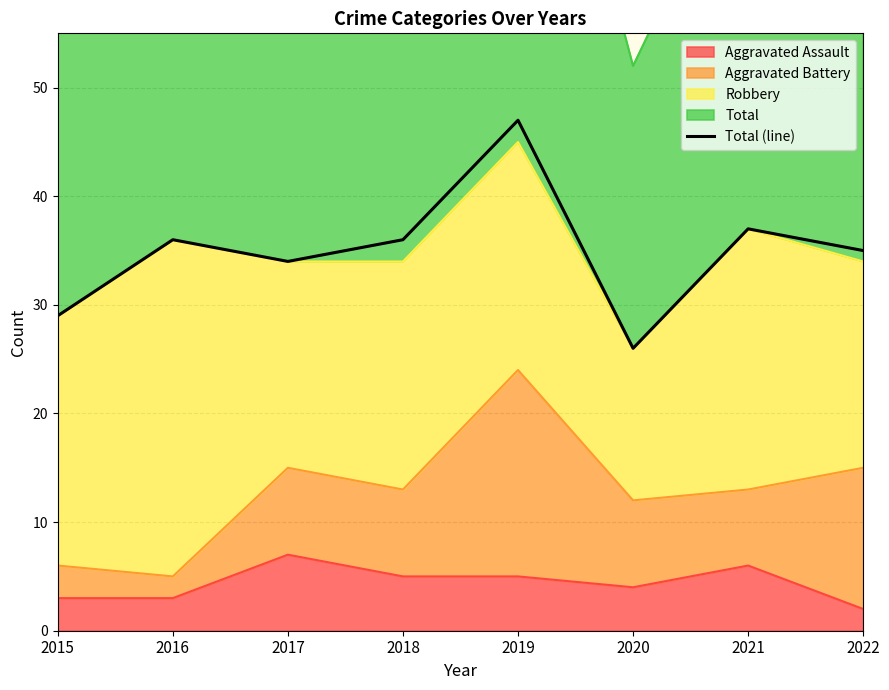

True or false: the data shows 26 at 2020.

True